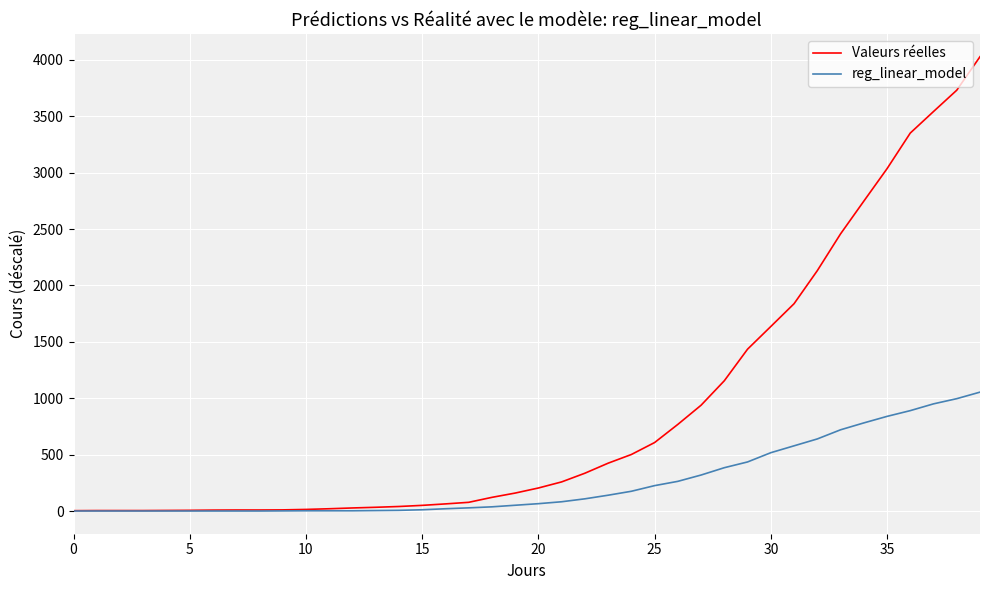

What is the sum of all reg_linear_model values?

10324